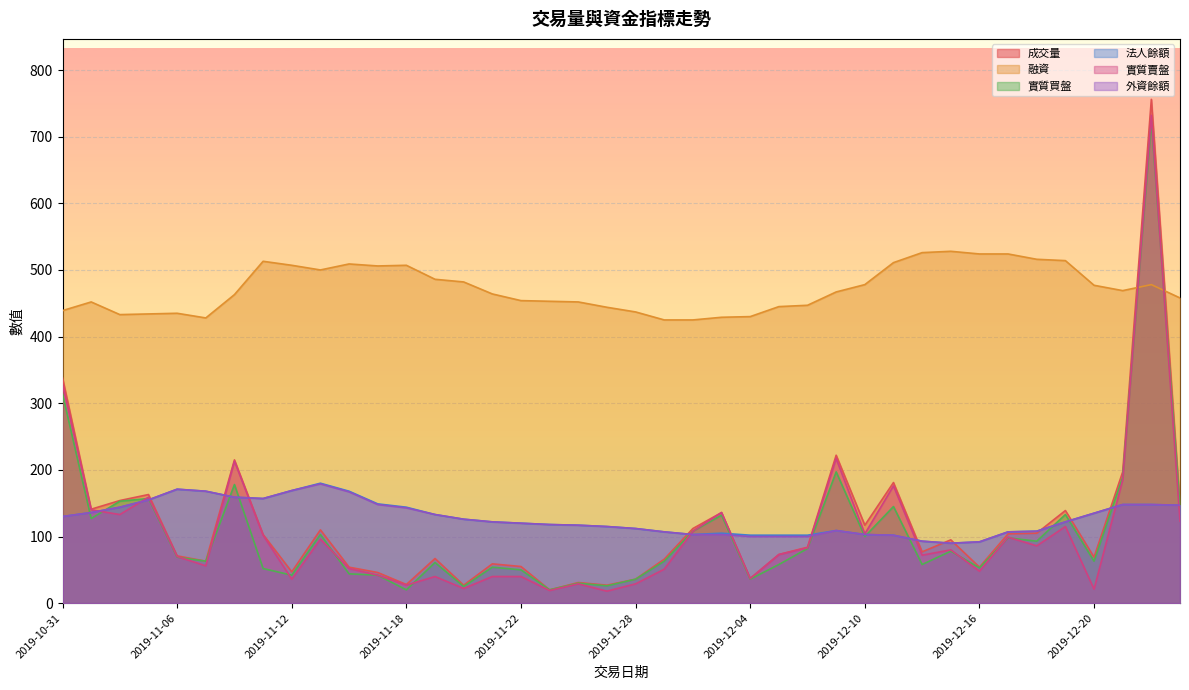

Between 2019-11-20 and 2019-12-11, which series saw the biggest shift?

成交量